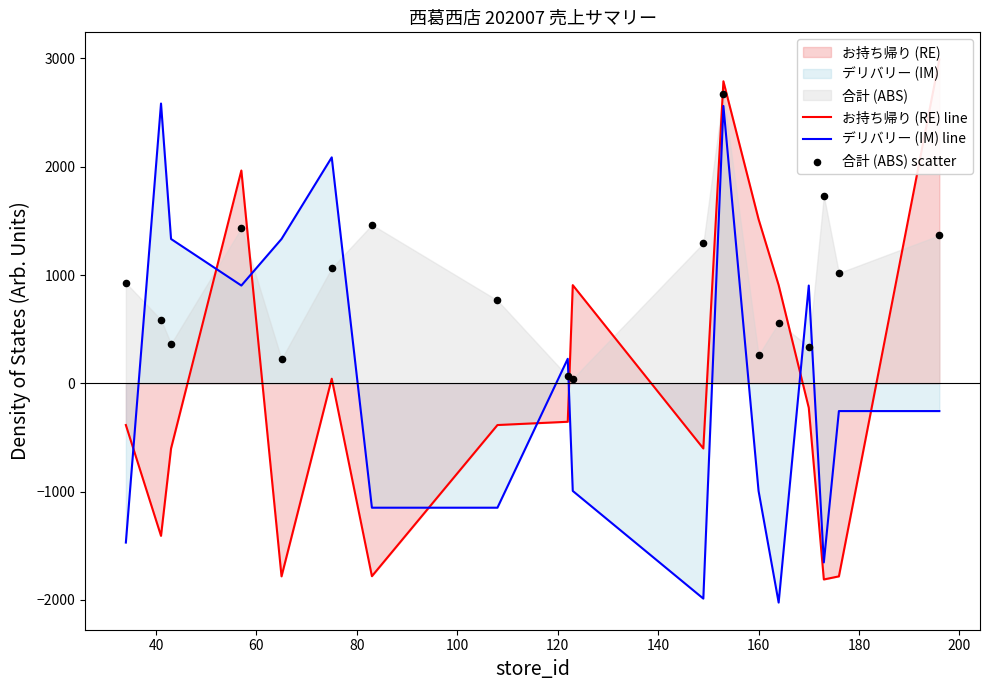

Which series has the largest Y range (max minus min)?

お持ち帰り (RE) line